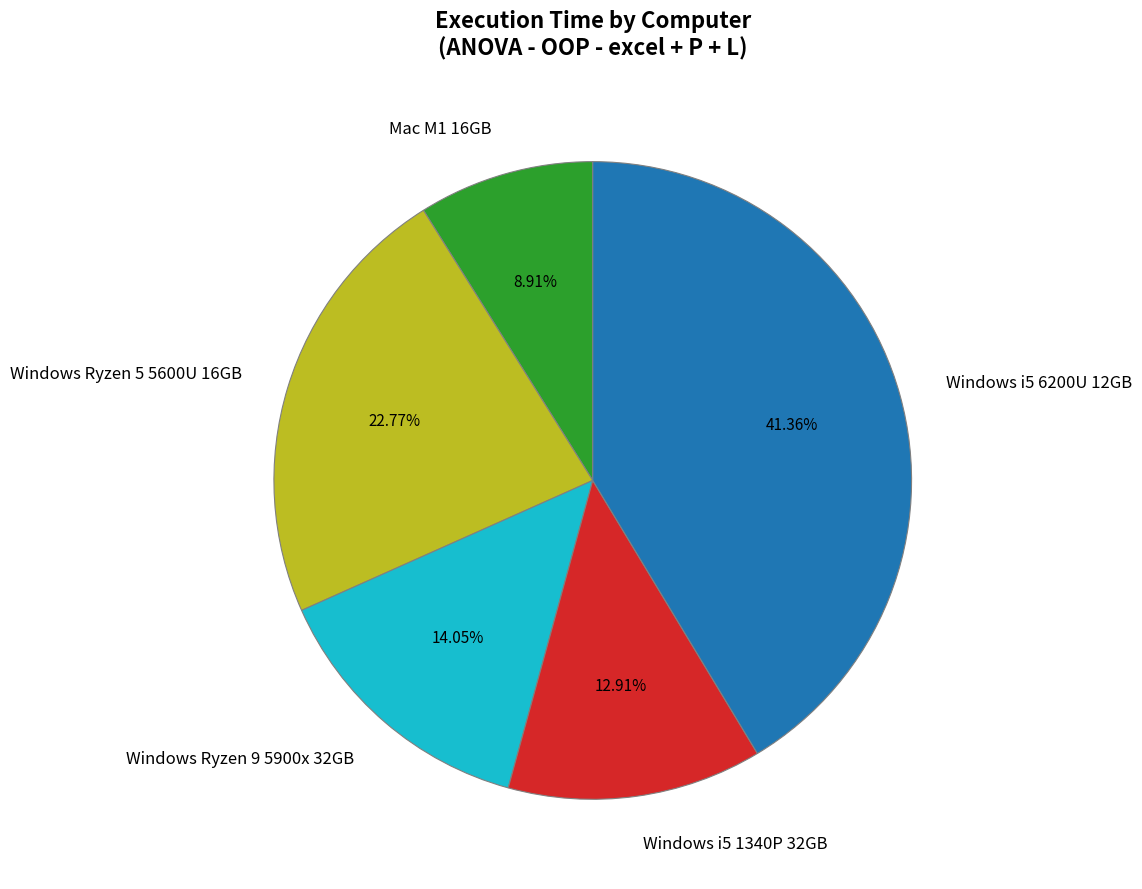

How many segments does this pie chart have?

5